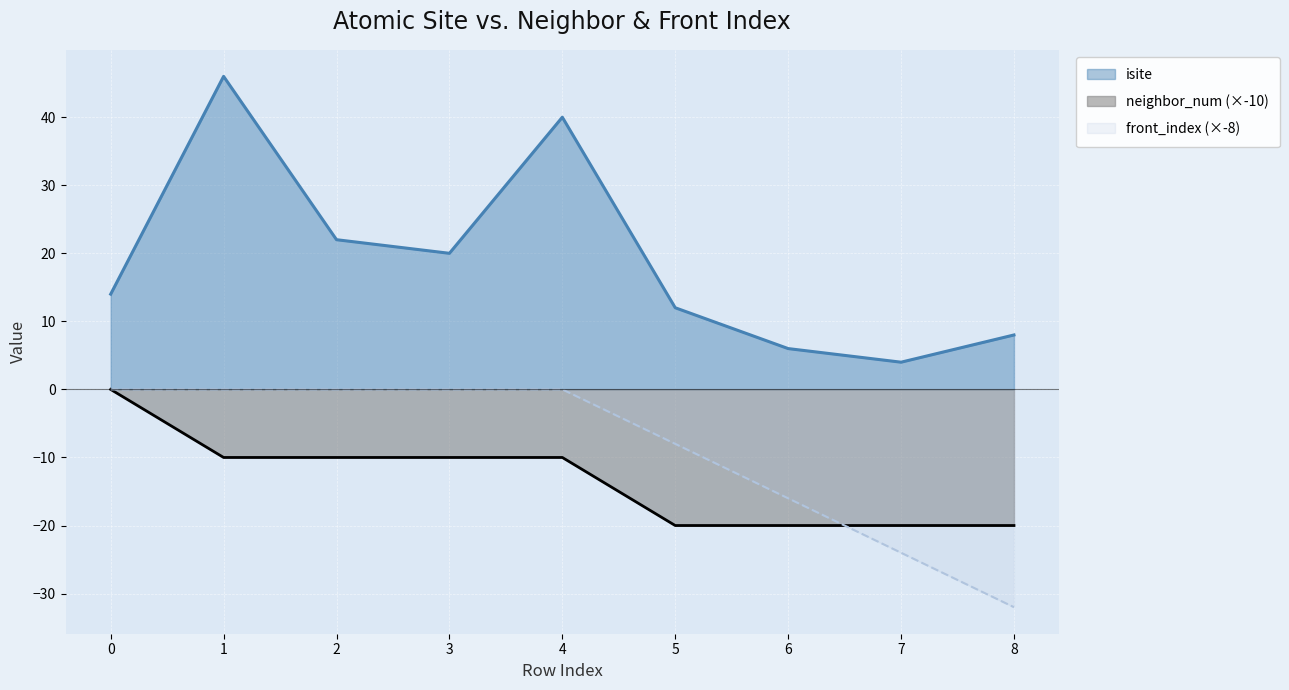

True or false: neighbor_num has a value of -20 at 5.

True